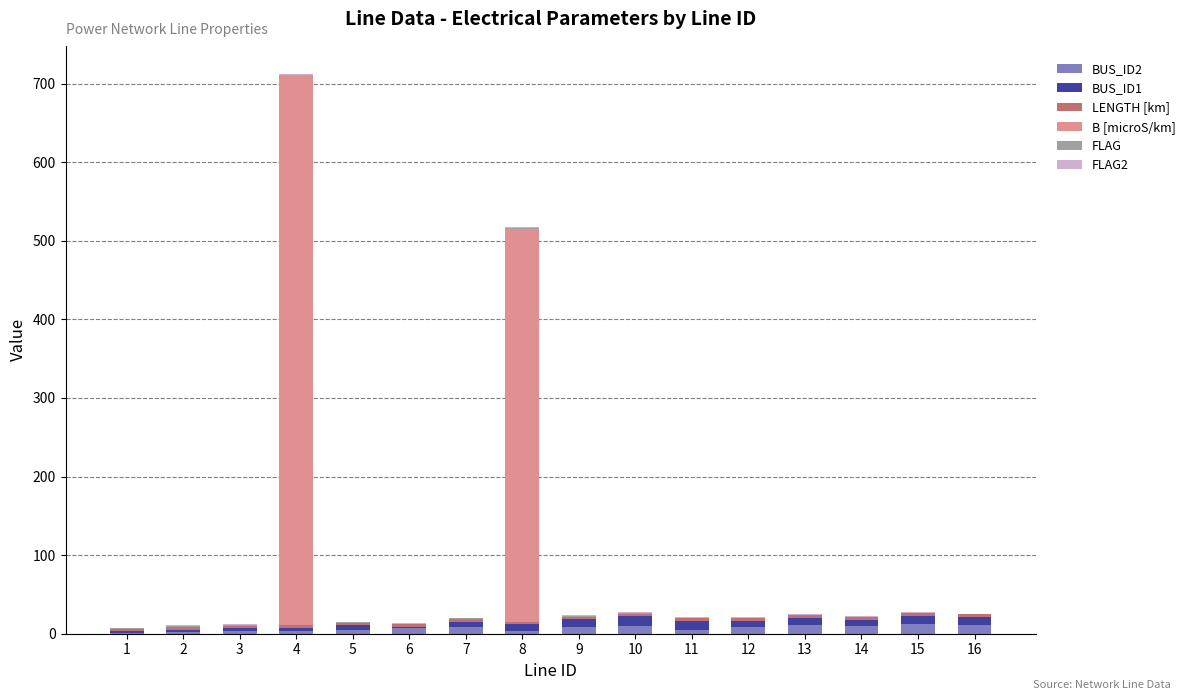

At which category is the sum across all series the highest?

4